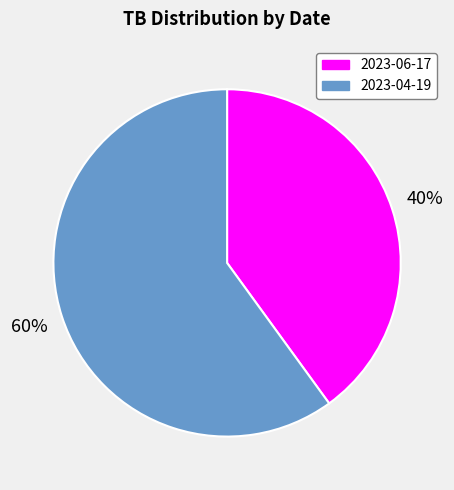

Is there a majority slice in this chart?

Yes